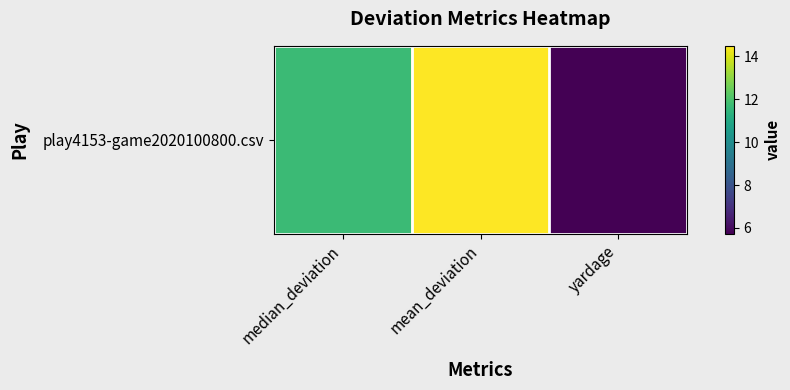

What is the average value?

10.6